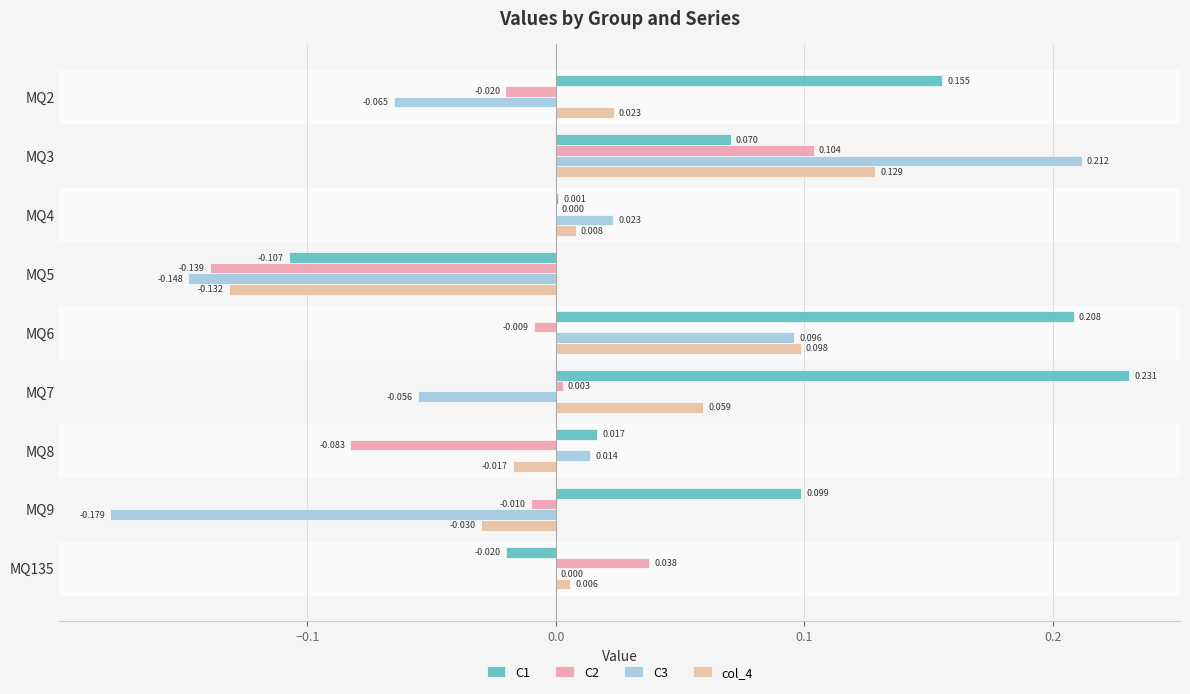

What is the minimum value for col_4?

-0.1